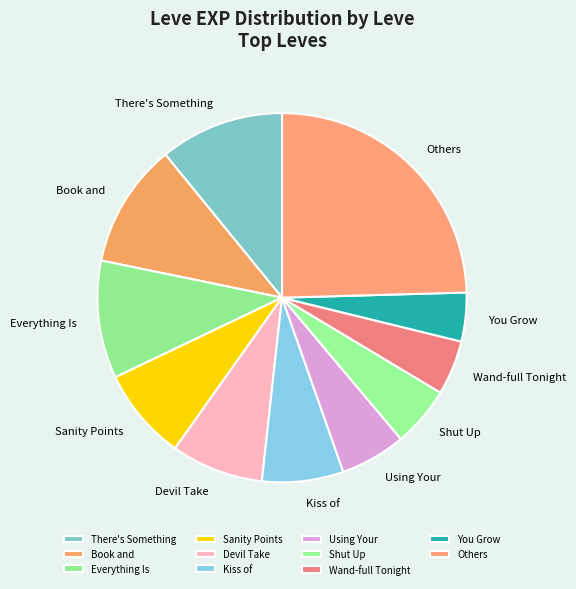

True or false: Devil Take accounts for 1% of the total.

False